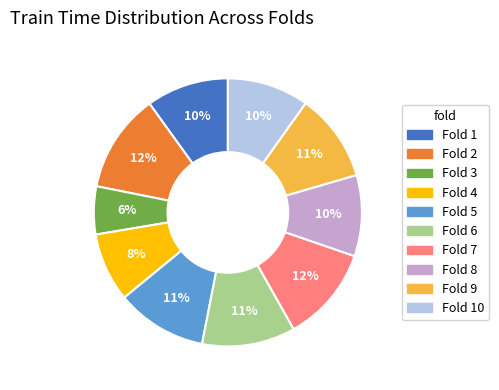

Which slice is the smallest?

Fold 3